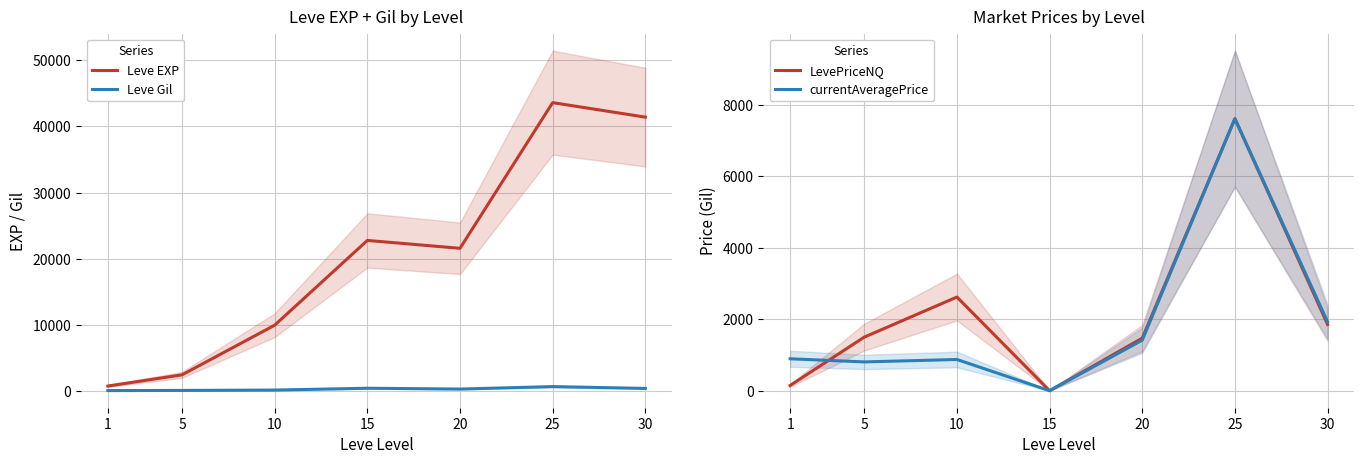

How many times do currentAveragePrice and Leve EXP cross each other?

1